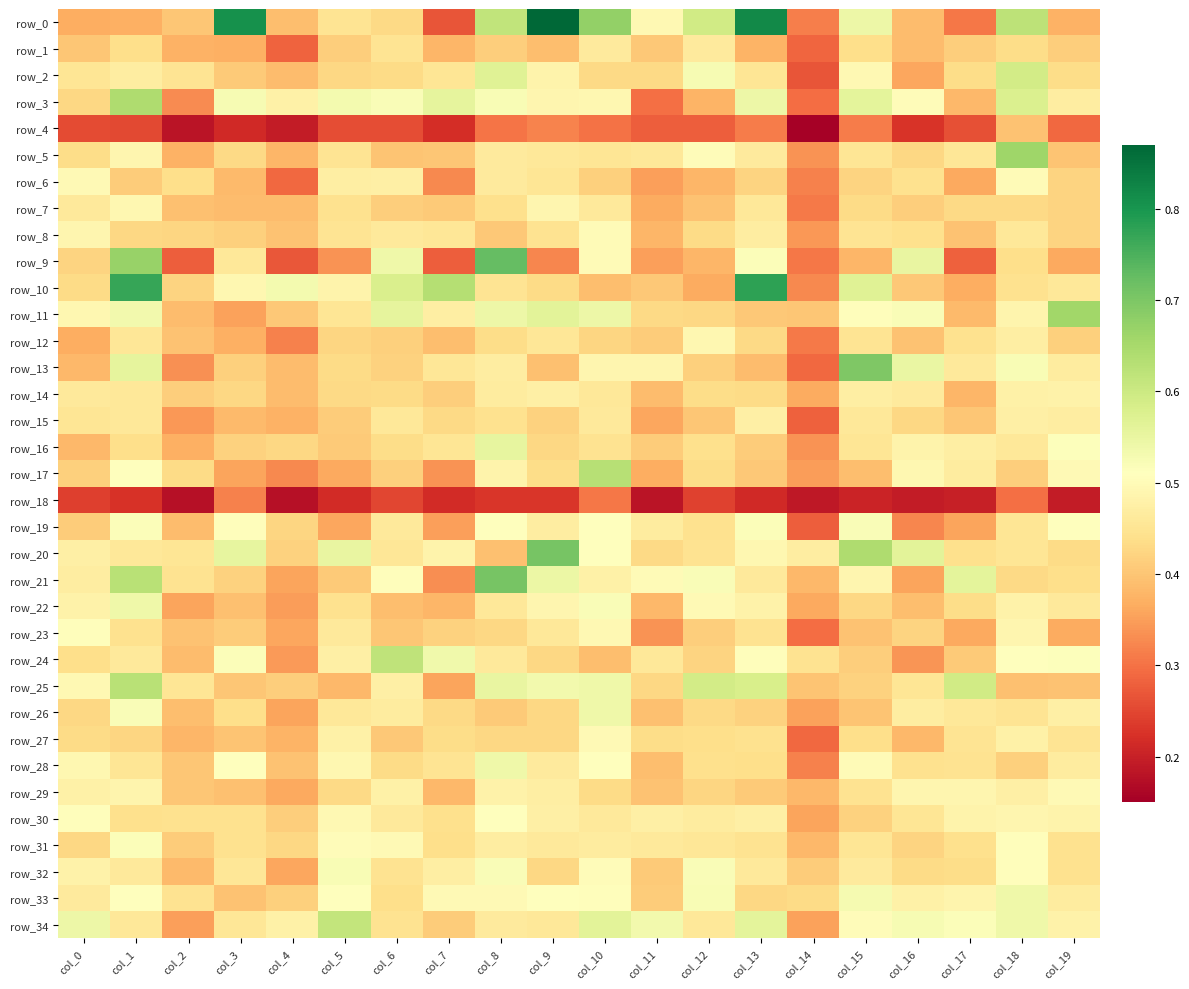

True or false: row_28 has a value of 0.5 at col_0.

True